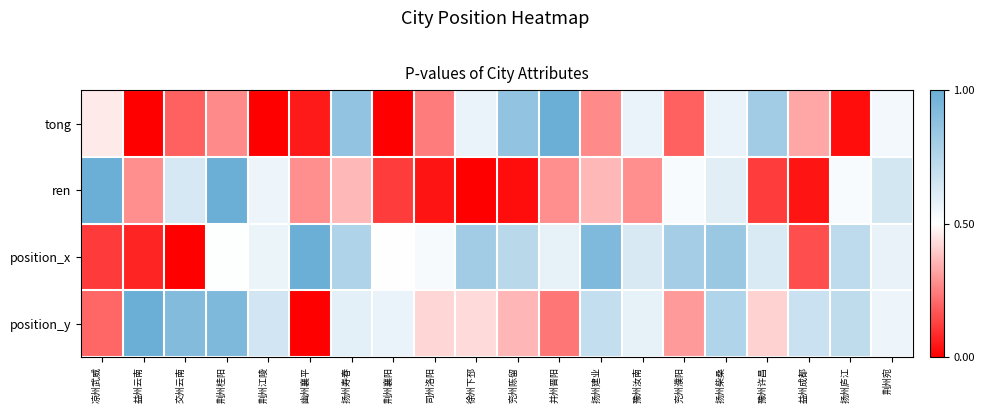

Which series has the largest total across all categories?

position_x